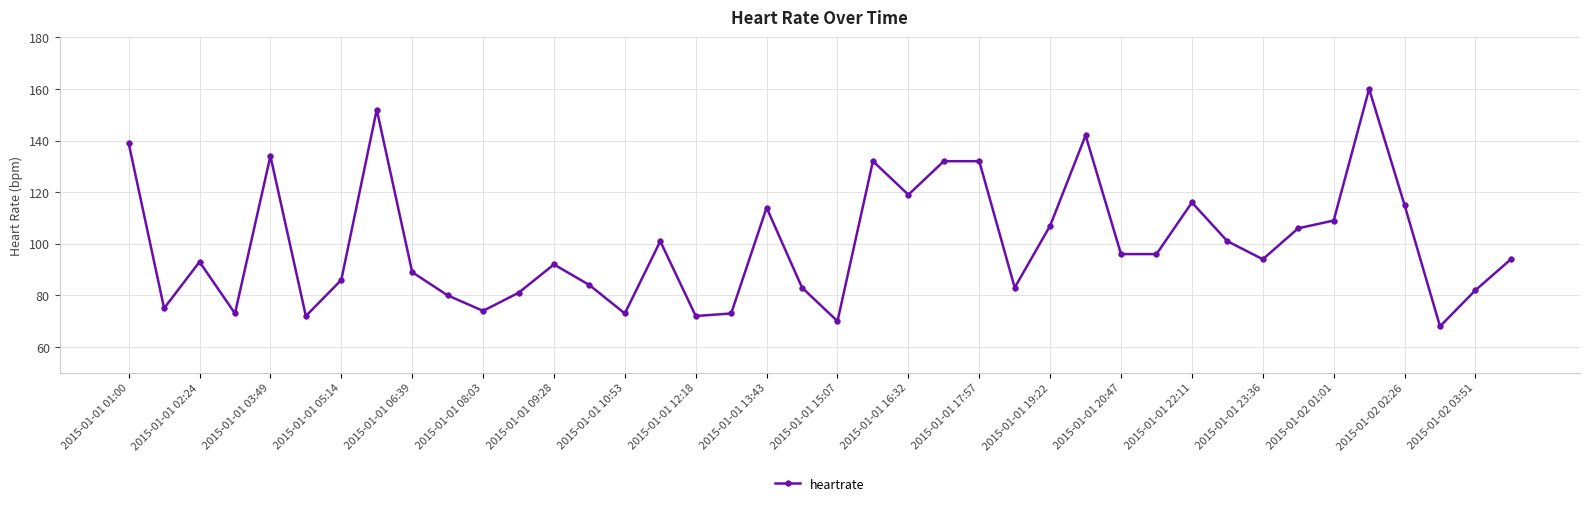

What is the minimum value shown in the chart?

68